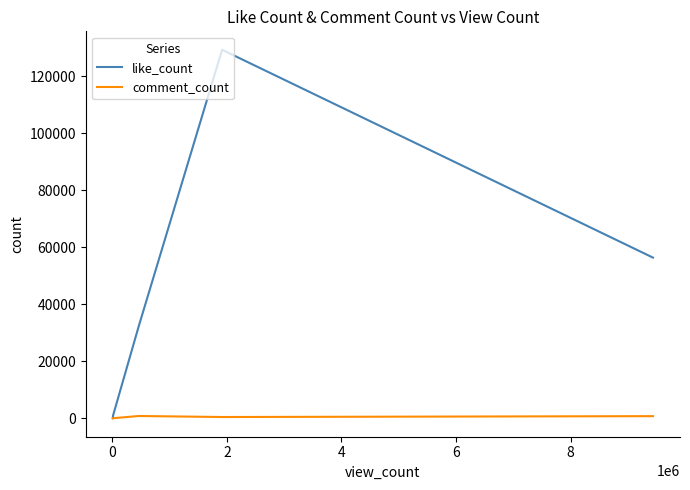

What are all the series names shown in the legend?

like_count, comment_count